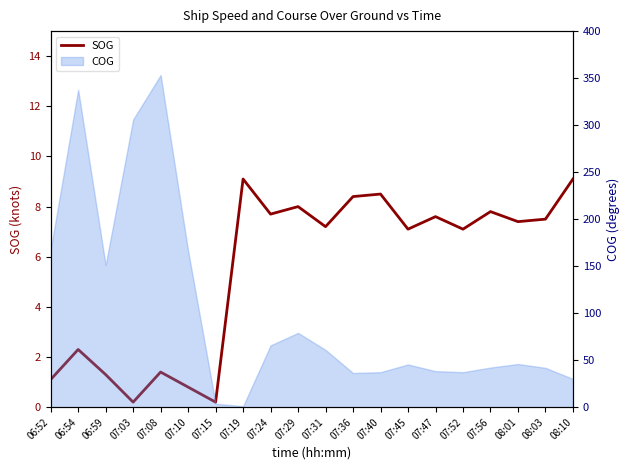

How many data points are above 7?

13